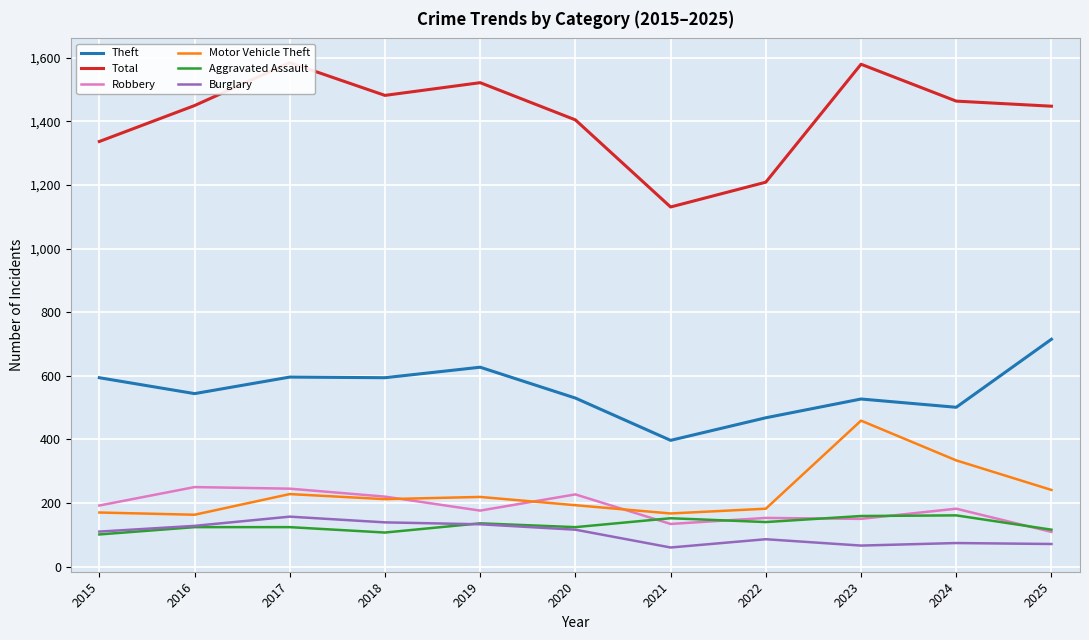

In Robbery, how many points are lower than both neighbors (excluding endpoints)?

3